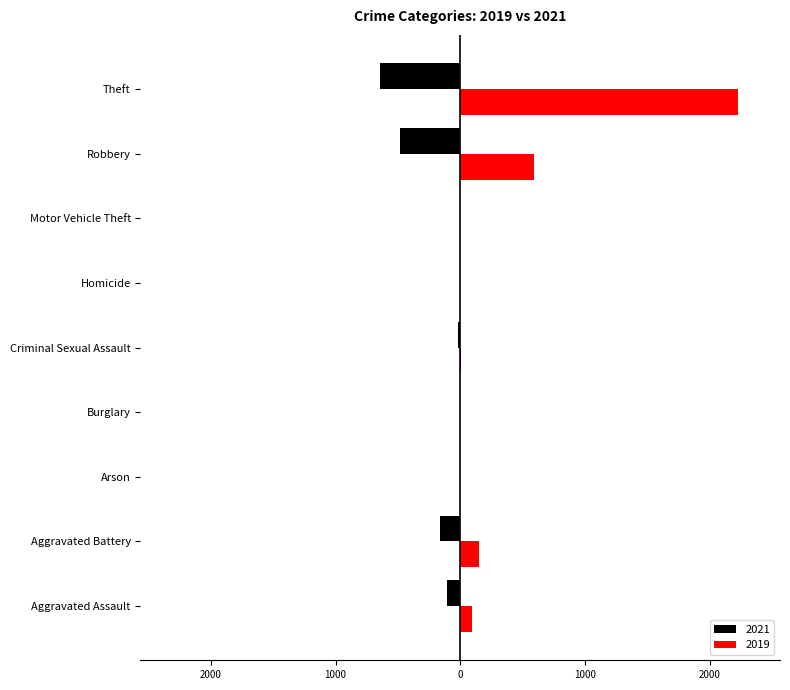

Rank the series by their maximum value, from highest to lowest.

2019, 2021